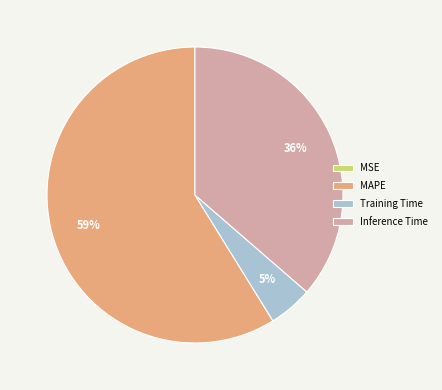

Is the sum of Inference Time and Training Time greater than half?

No